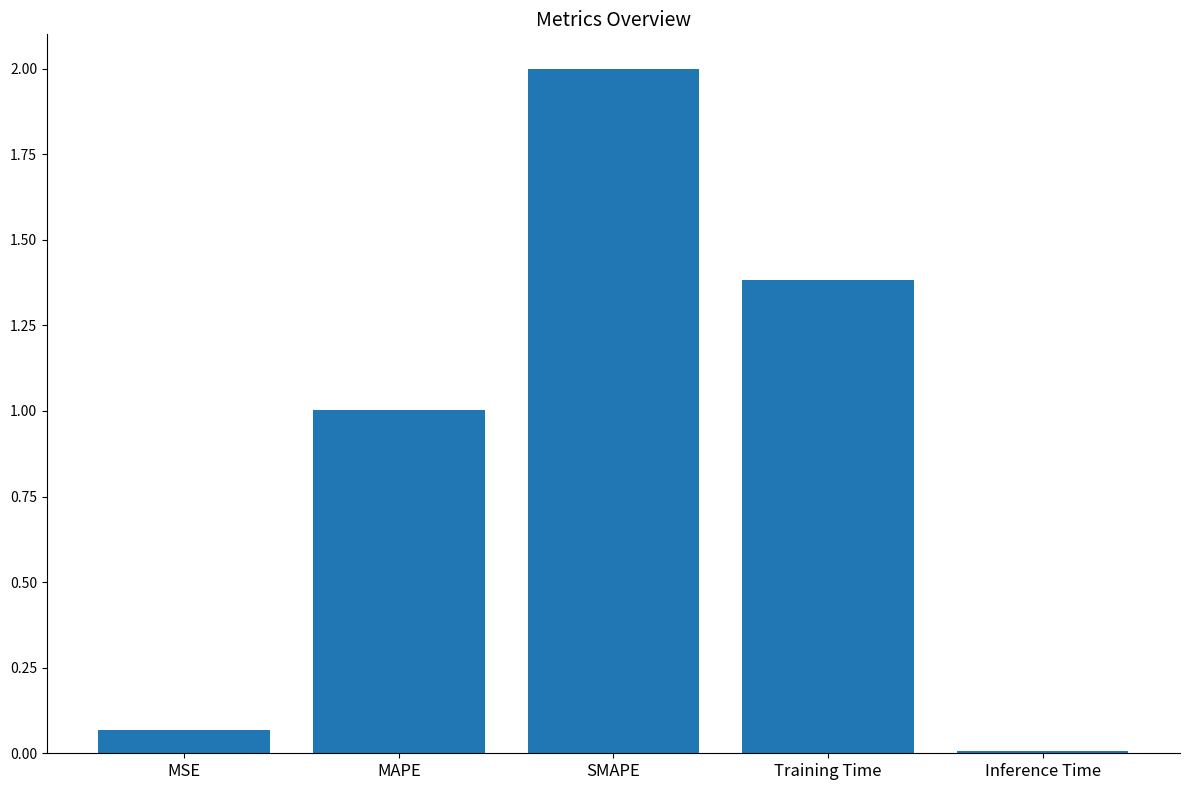

At which category does the chart reach its peak across all series?

SMAPE